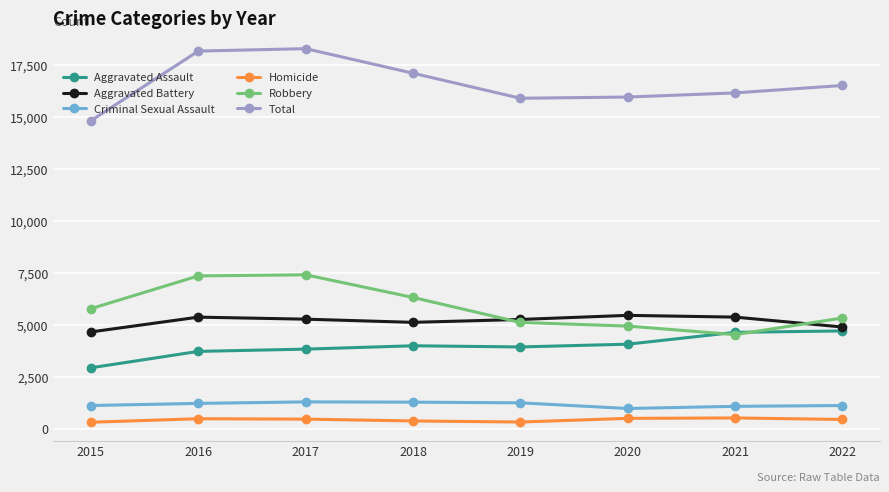

The Aggravated Battery series shows 5372 at 2021. True or false?

True